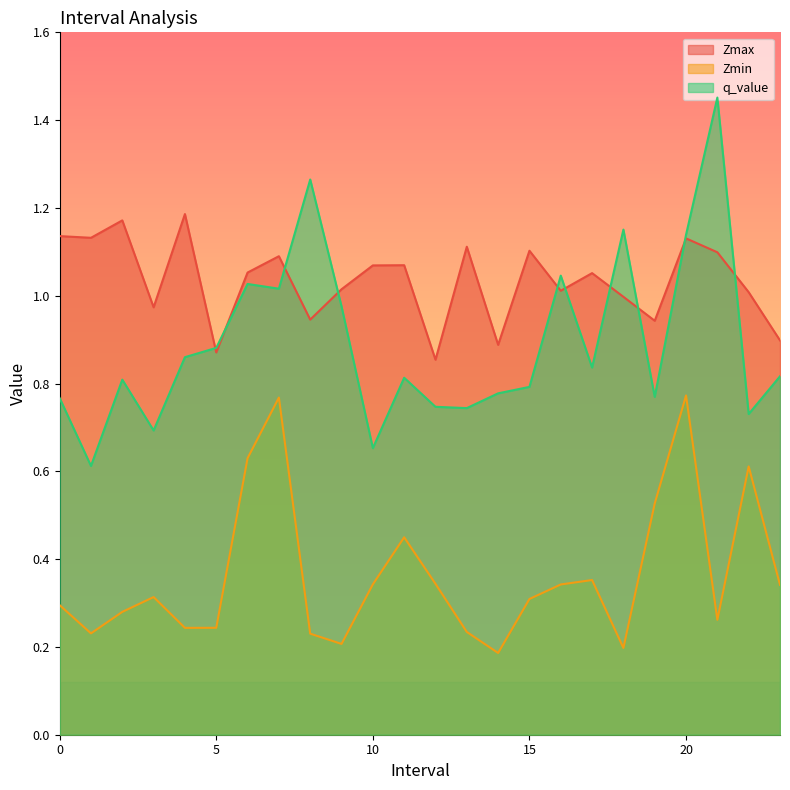

True or false: q_value has more than 1 interior local peaks.

True